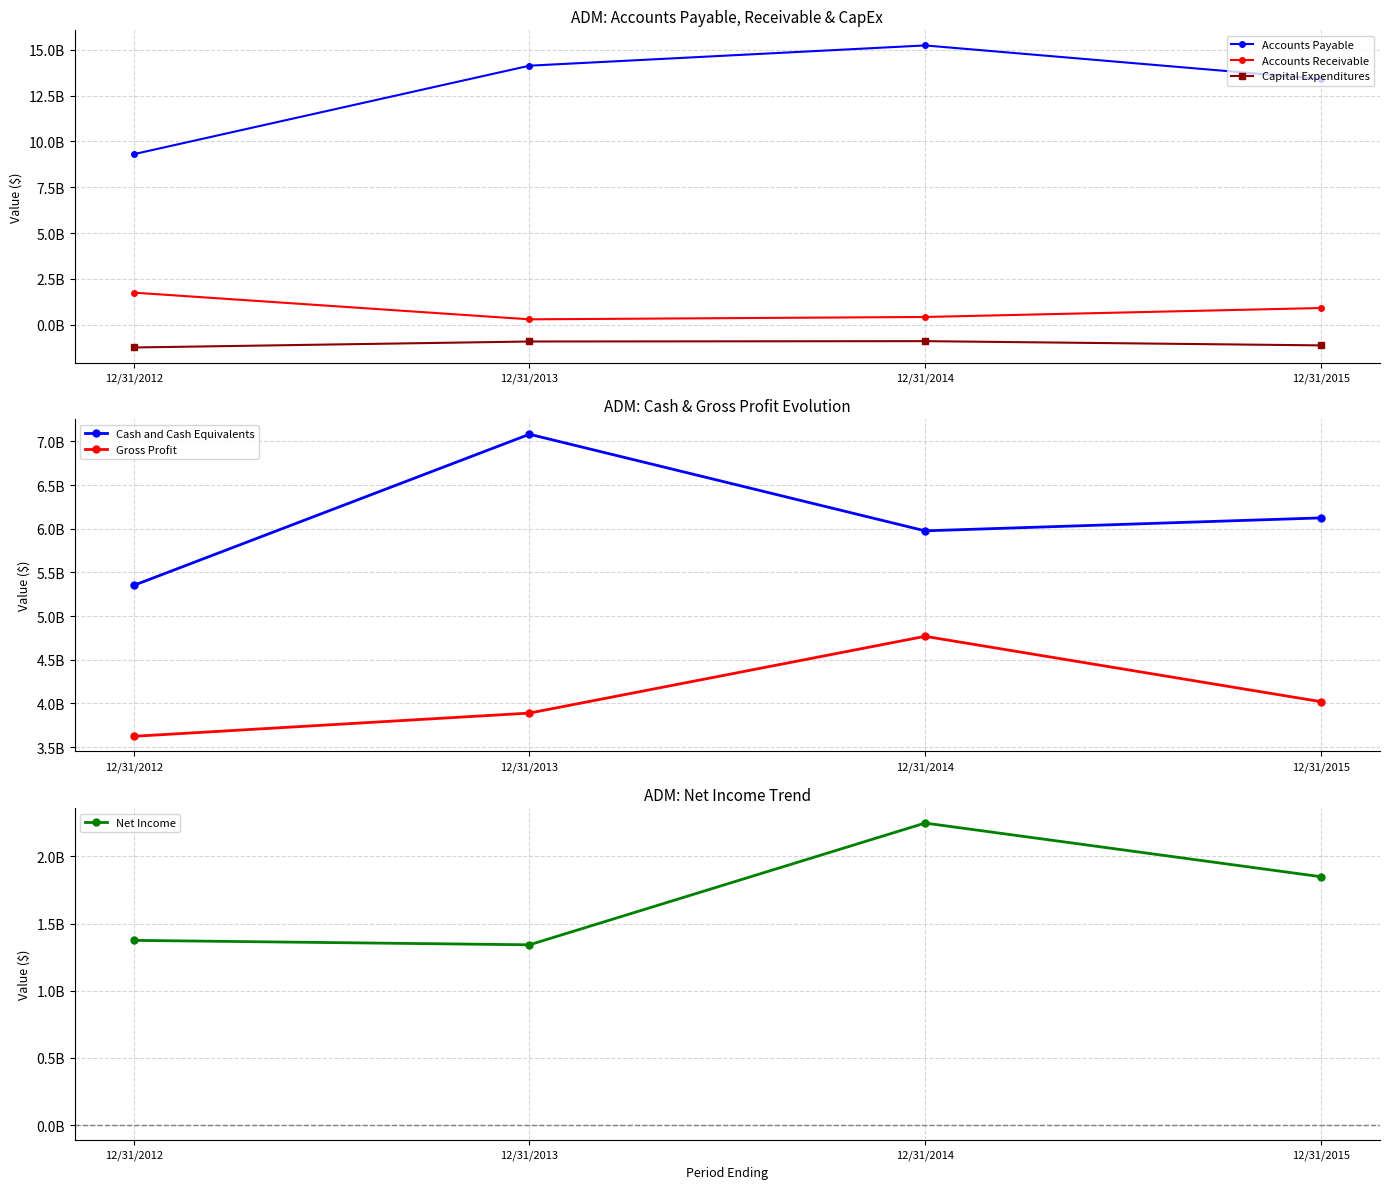

True or false: Cash and Cash Equivalents and Capital Expenditures intersect in this chart.

False